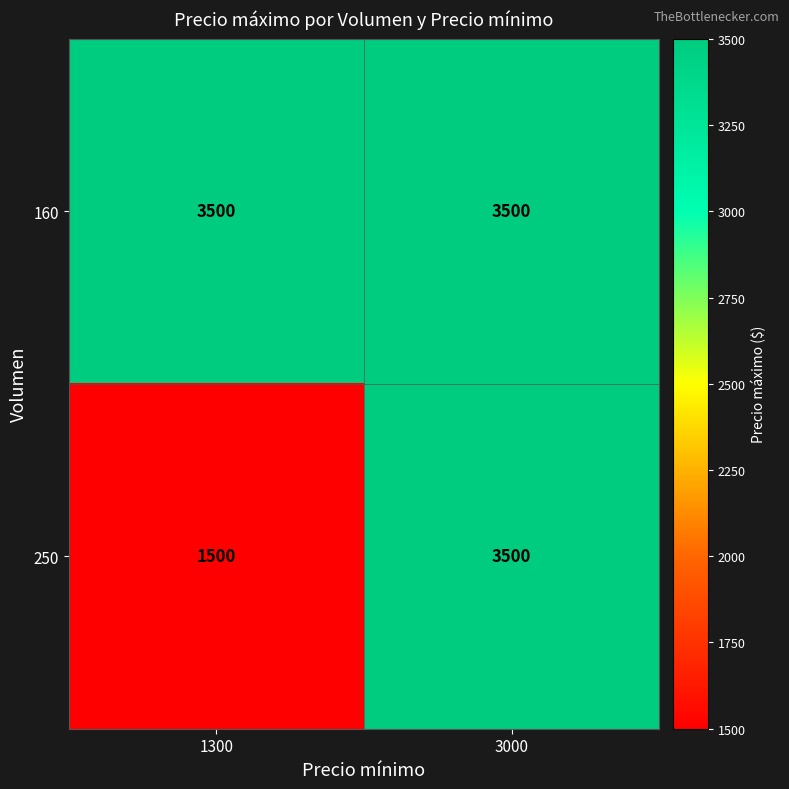

Reading left to right, transcribe all the data shown in this chart.

160: 3500	3500
250: 1500	3500